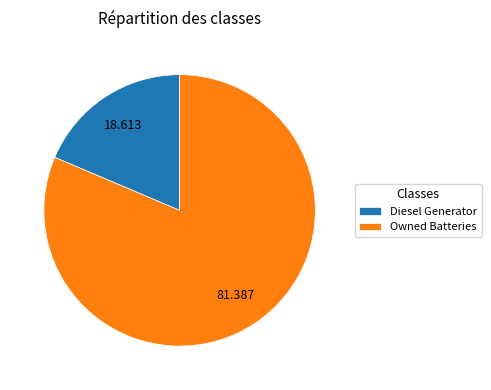

How many segments does this pie chart have?

2